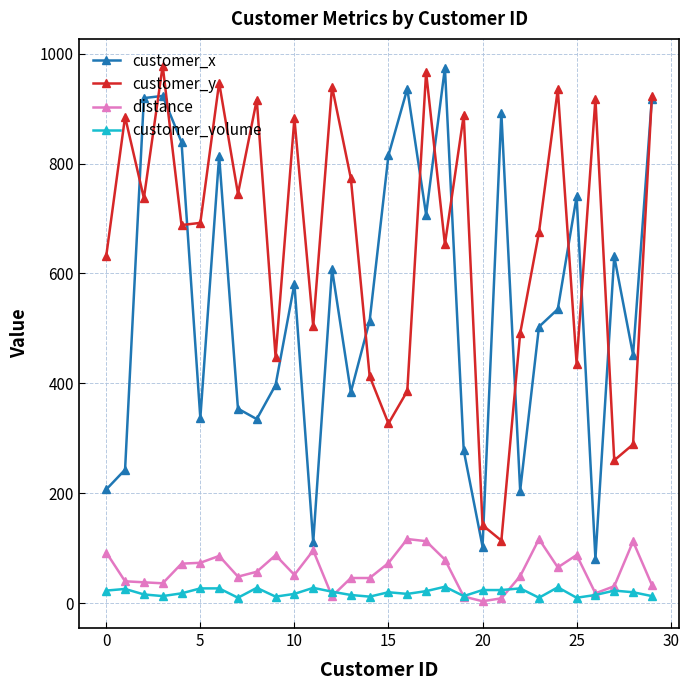

What is the lowest value of the customer_y series?

114.0